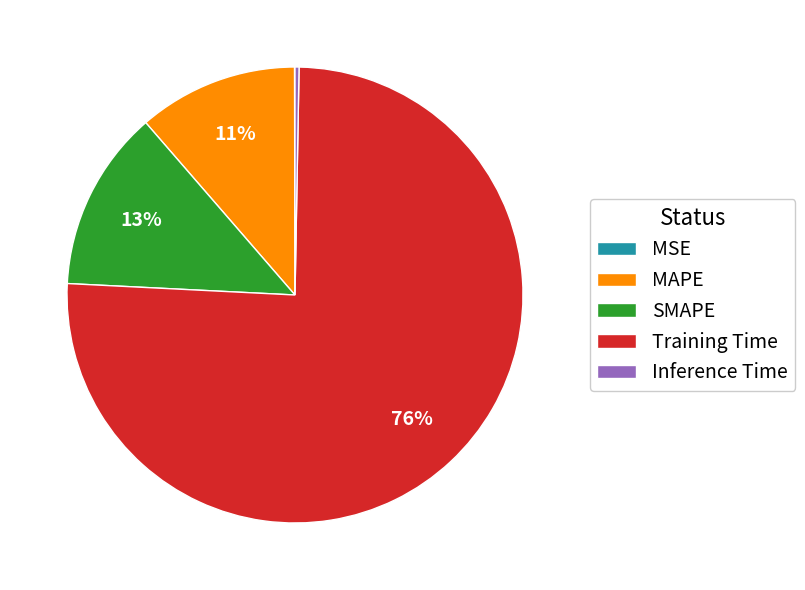

Is the sum of Inference Time and MAPE greater than half?

No